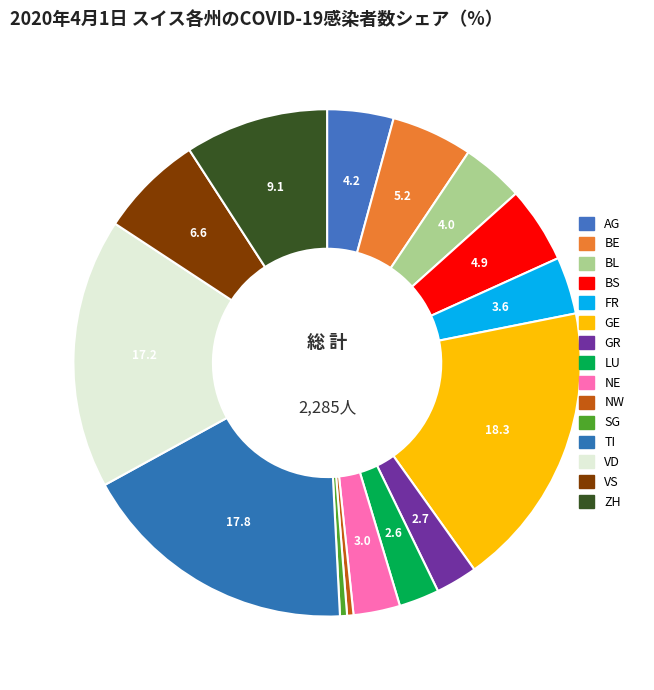

What percentage do BS and SG together represent?

5.3%